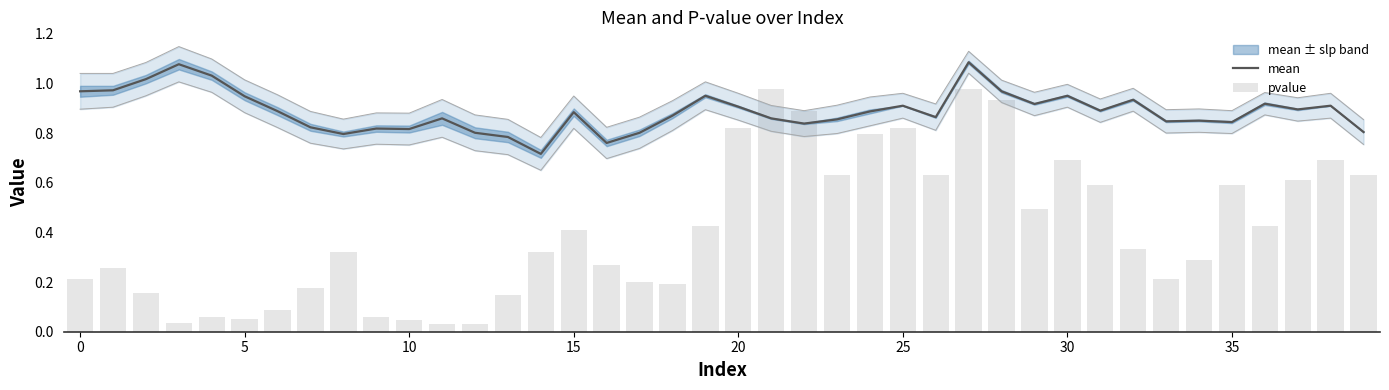

At how many categories does at least one series exceed 0?

40